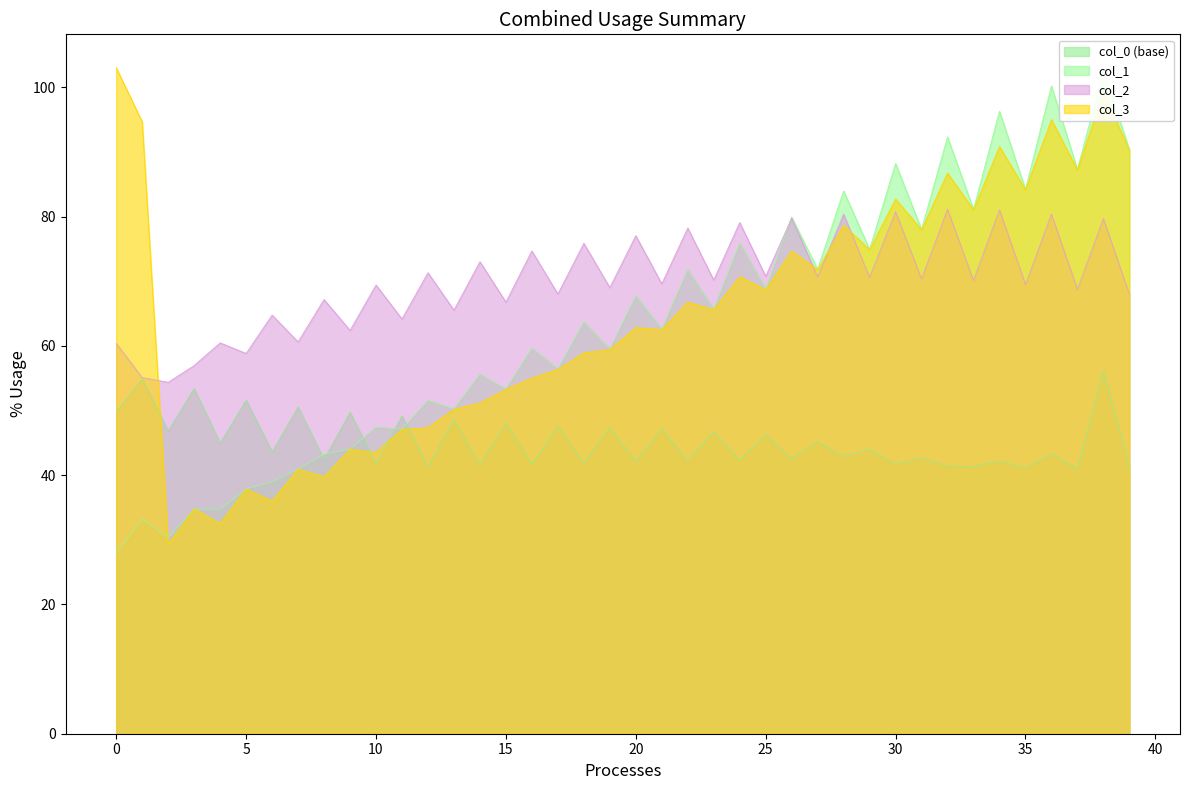

True or false: col_3 and col_0 (base) cross at least once.

True